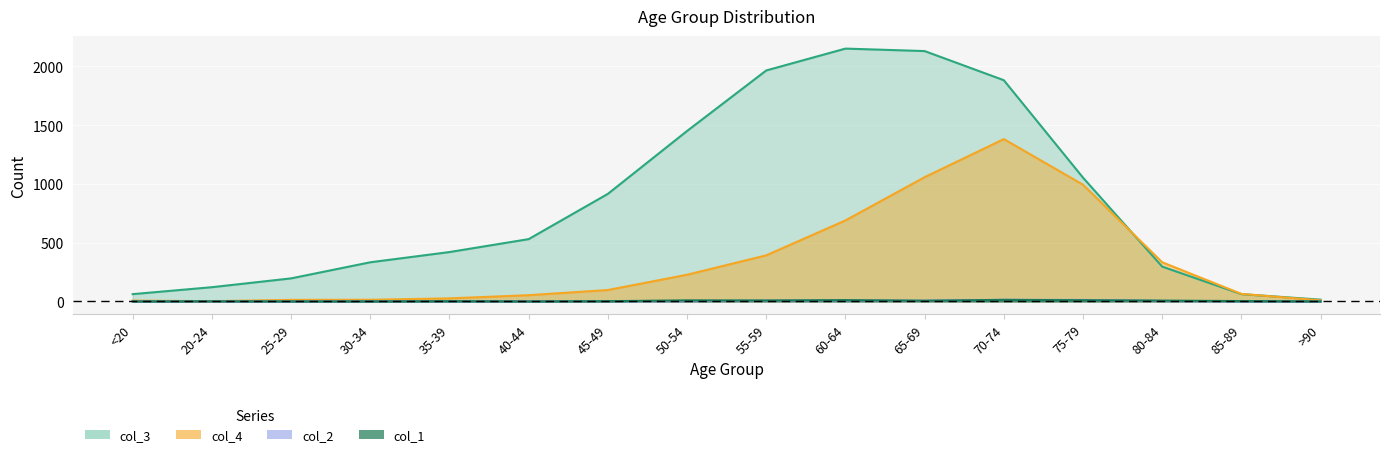

Which label corresponds to the largest value in the chart?

60-64